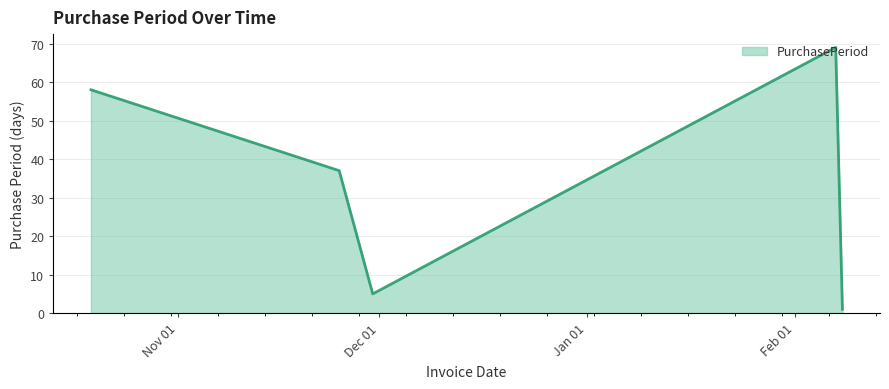

What is the sum of all values?

170